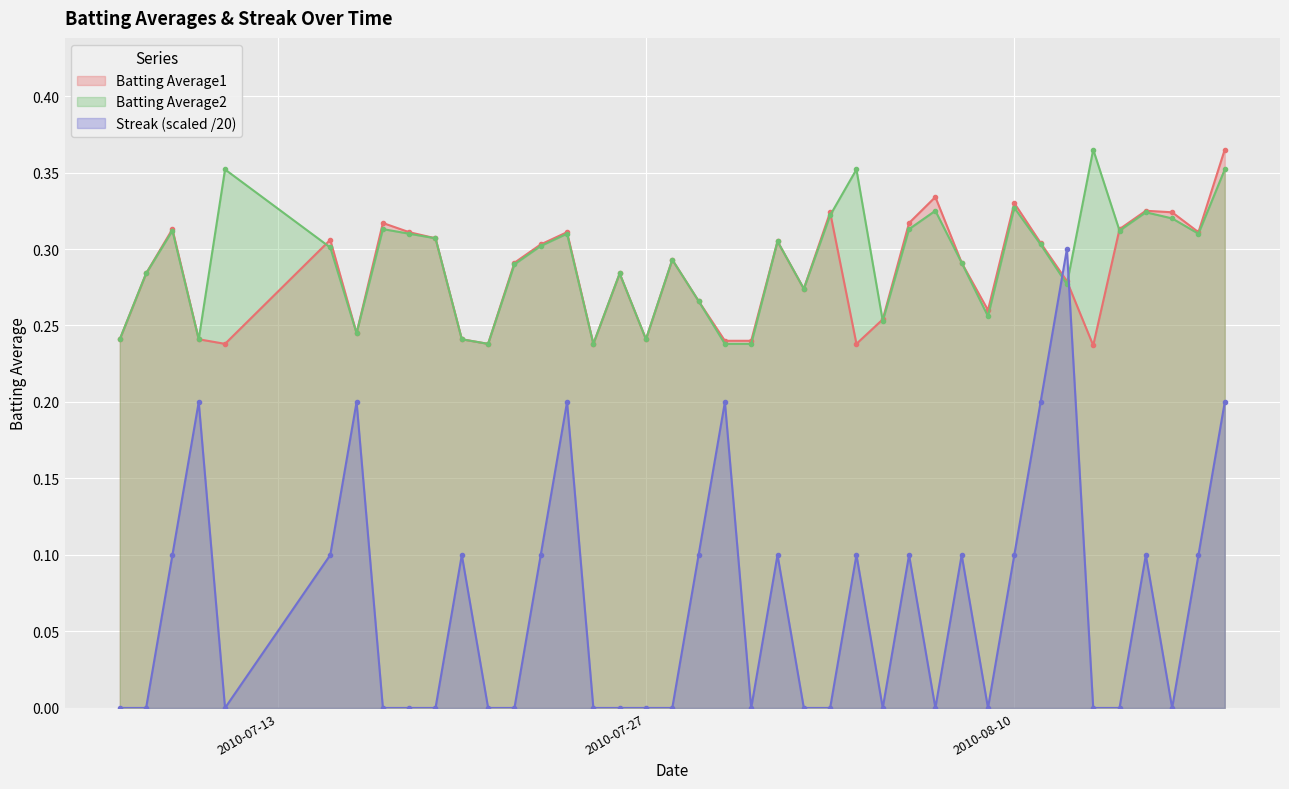

Between 2010-07-25 and 2010-07-27, which series saw the biggest shift?

Batting Average1